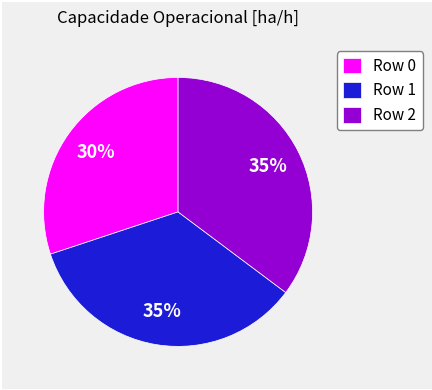

What is the smallest slice in the pie chart?

Row 0